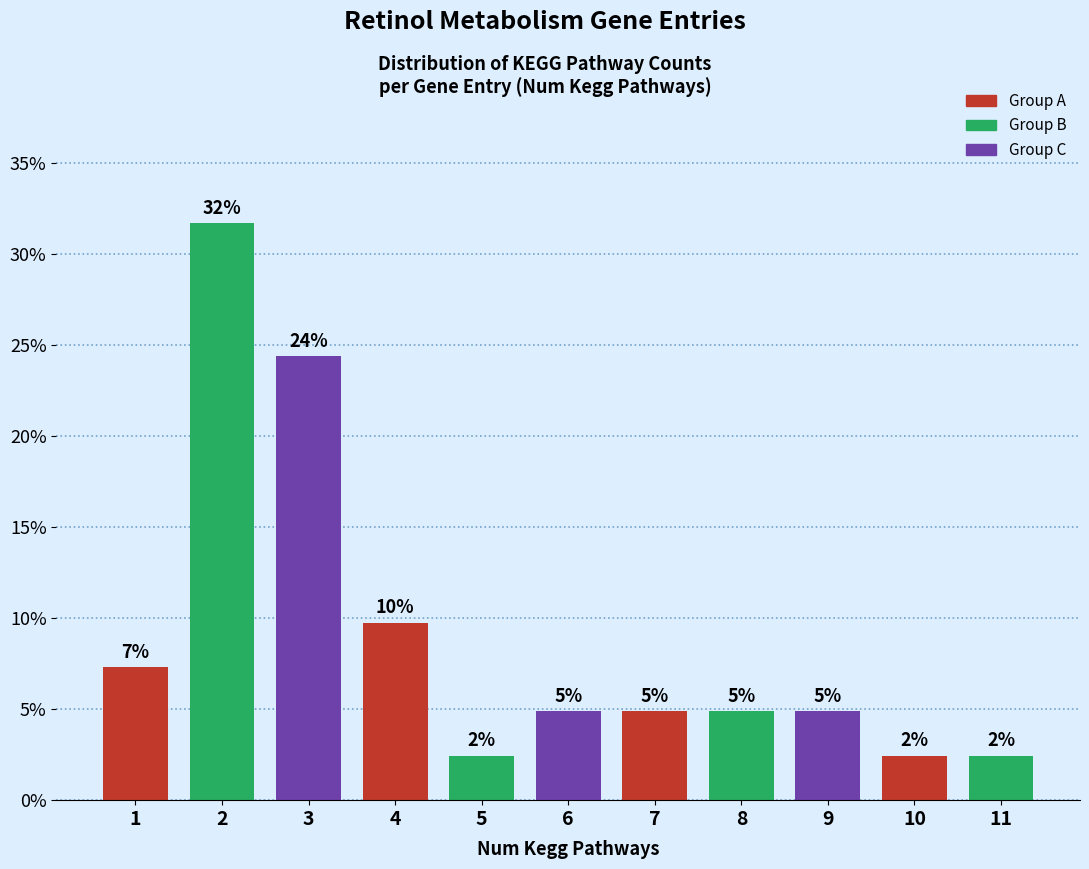

How many bars are there in total?

11